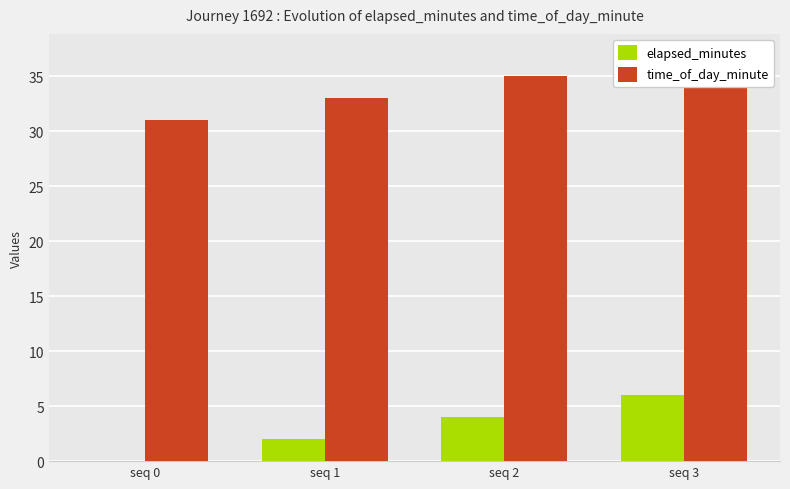

Between seq 0 and seq 1, which series saw the biggest shift?

elapsed_minutes